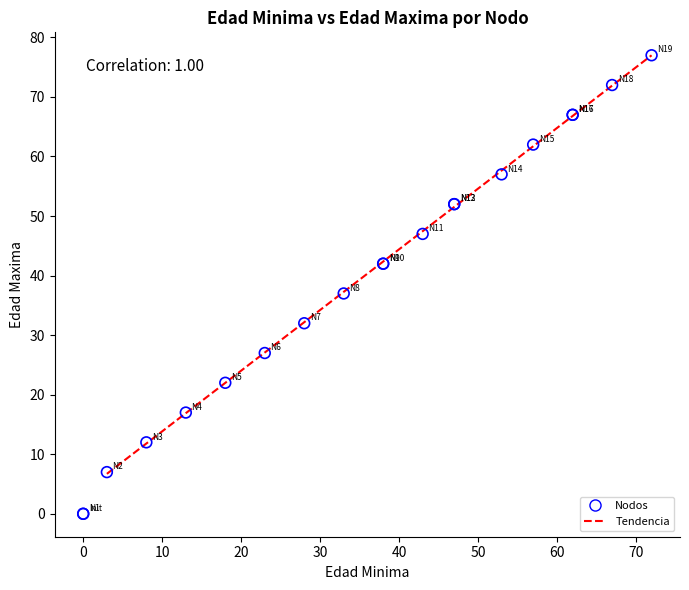

What Y value in the scatter plot is closest to 38?

37